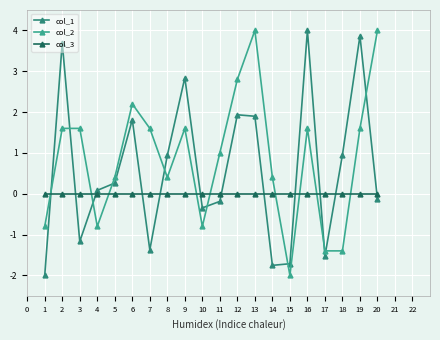

What is the sum of all col_2 values?

17.6